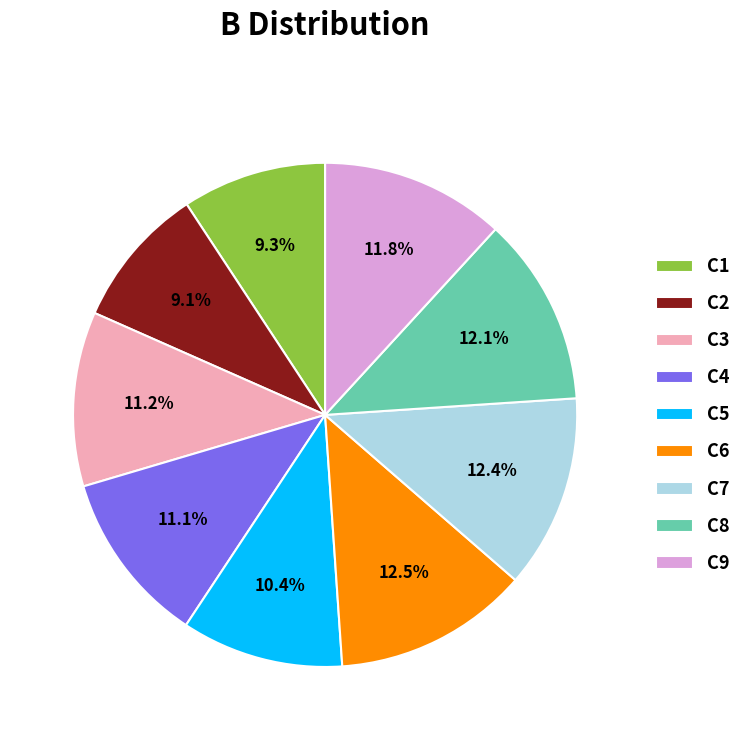

How many slices are in this pie chart?

9